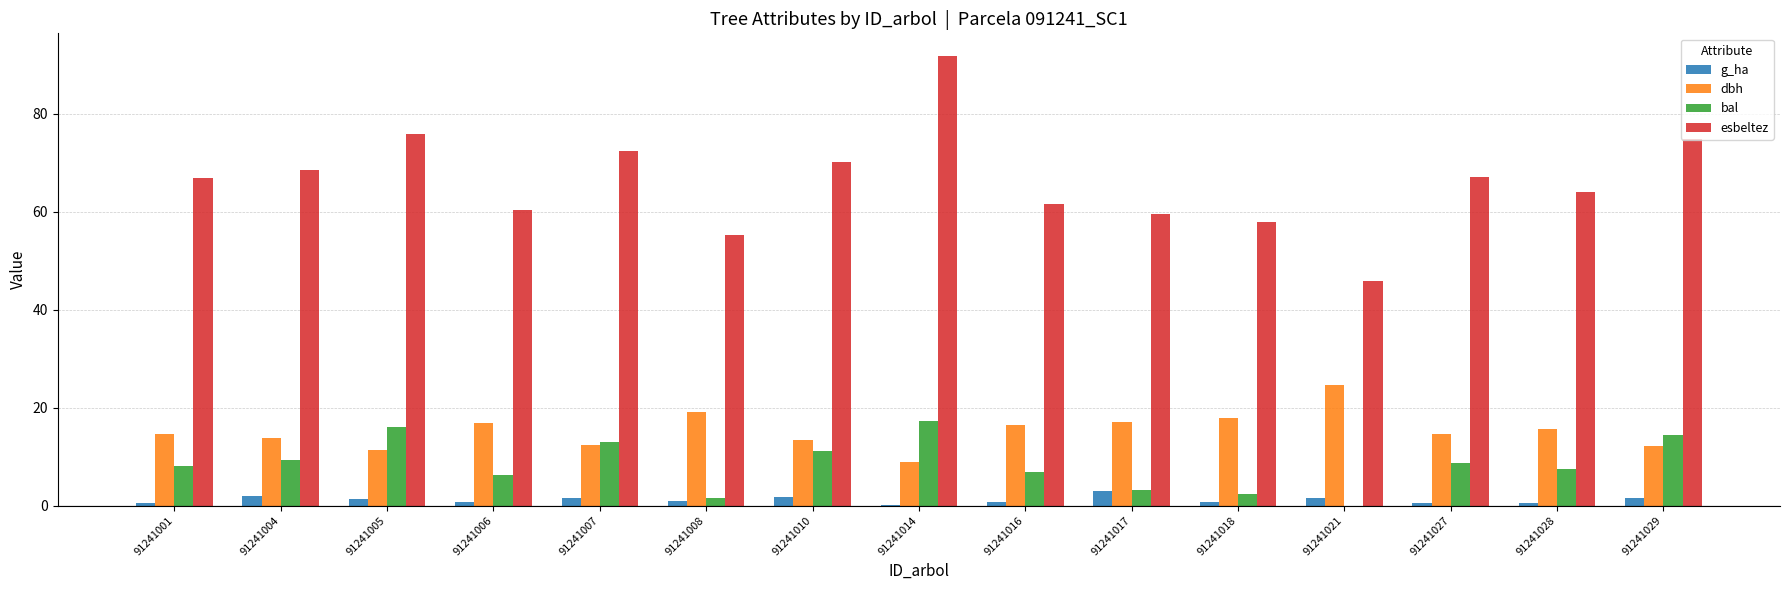

What is the total value across all series at 91241007?

99.4